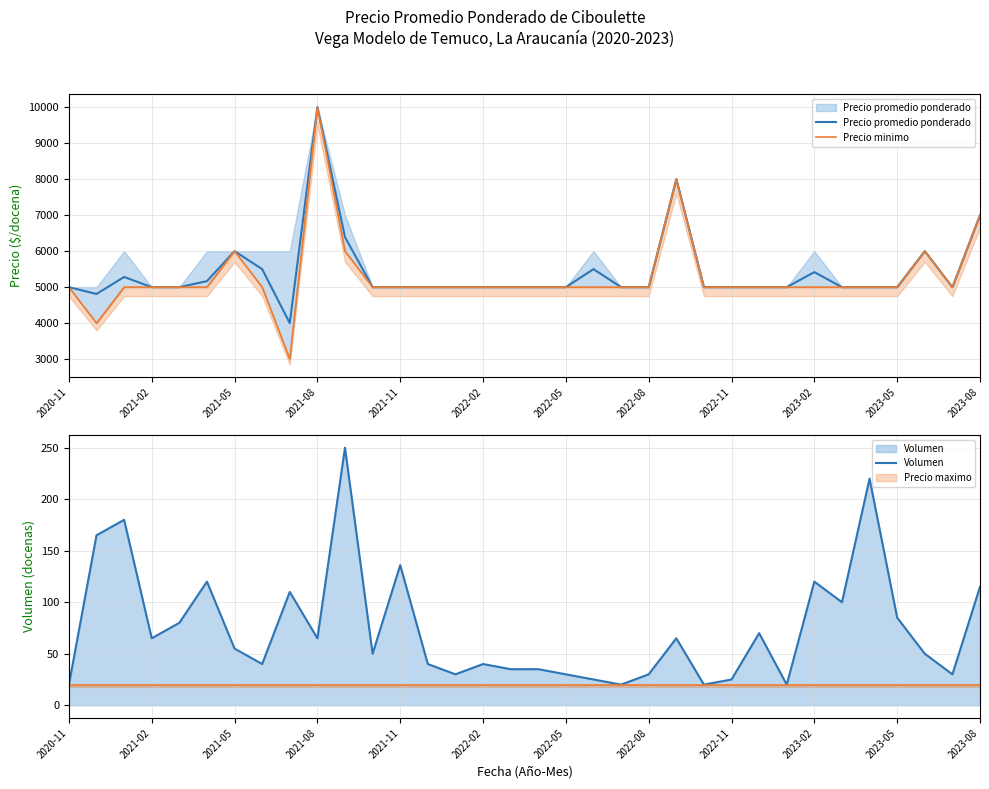

What is the value of the Precio promedio ponderado point at the 14th from the left?

5000